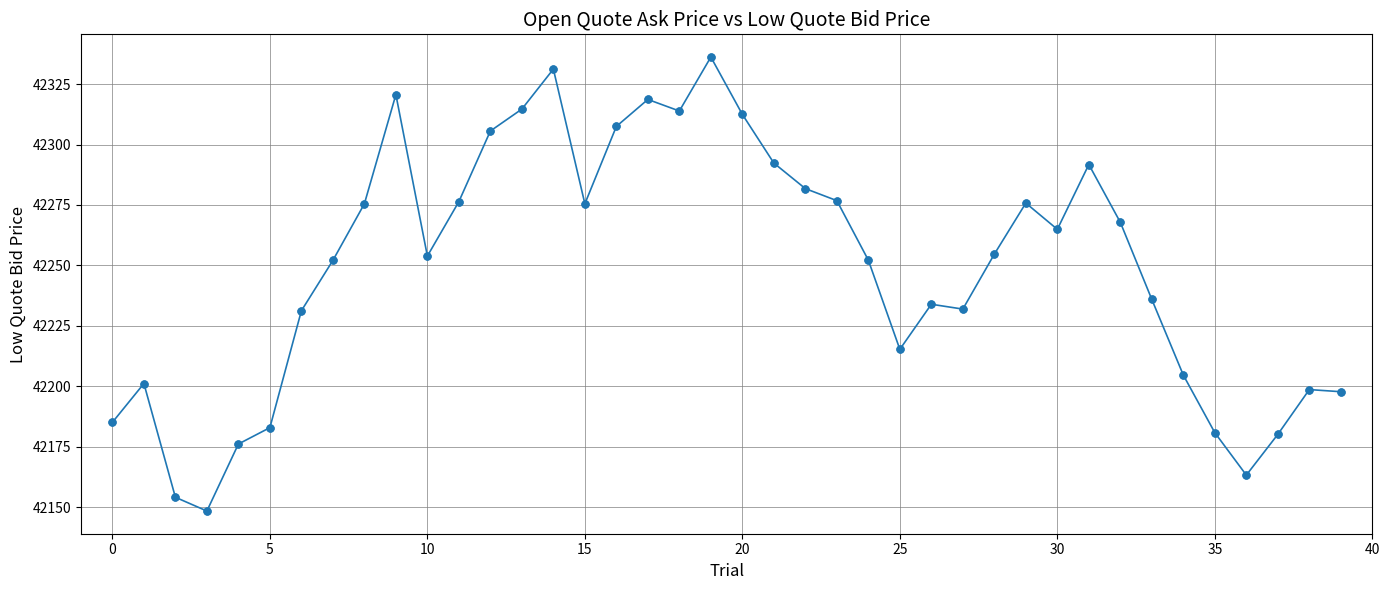

What is the value of the 19th point from the left?

42313.9